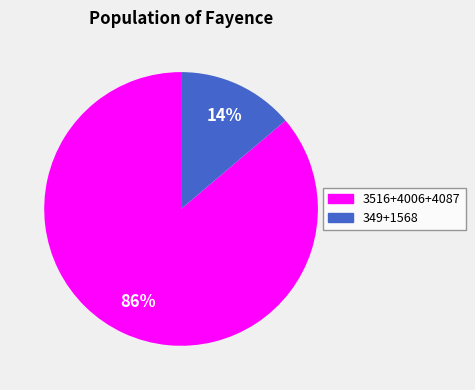

Is it true that 3516+4006+4087 is 81% of the pie?

False